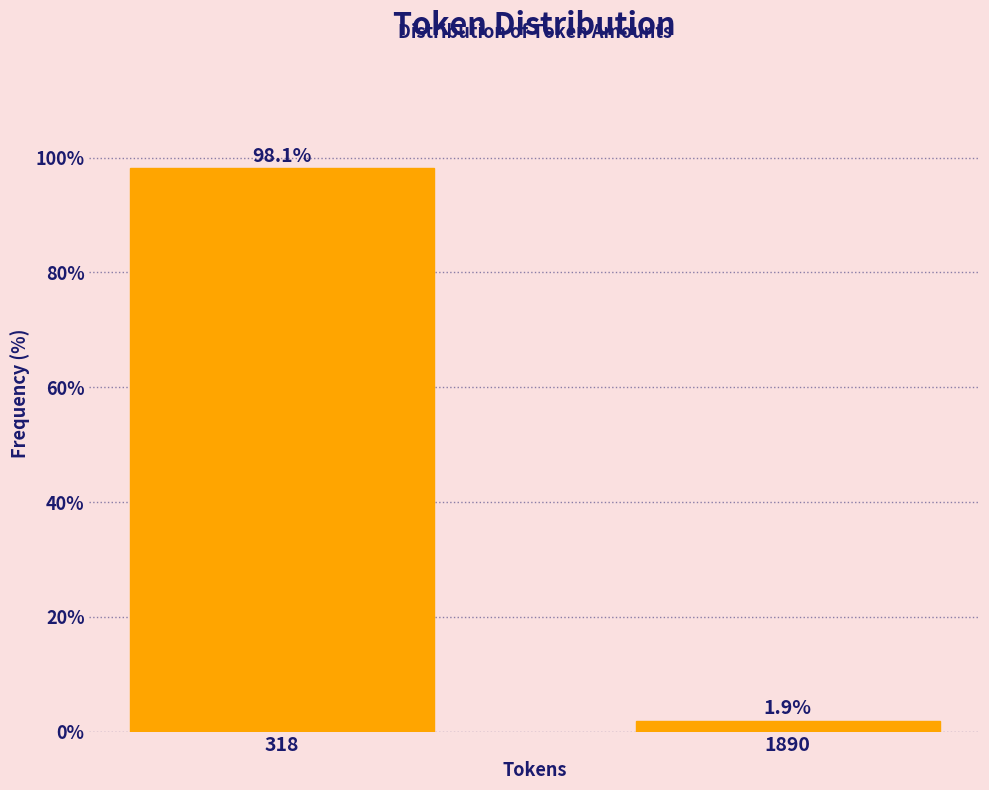

Reading right to left, list all the values displayed in this chart.

1.9	98.1